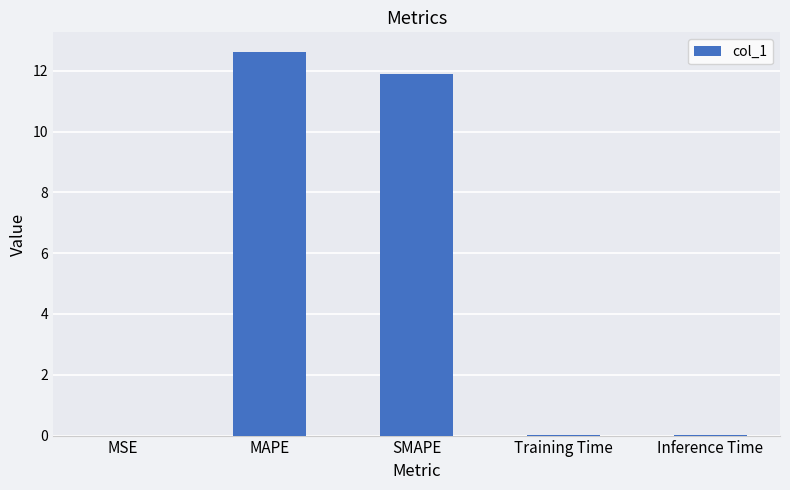

Which label corresponds to the largest value in the chart?

MAPE